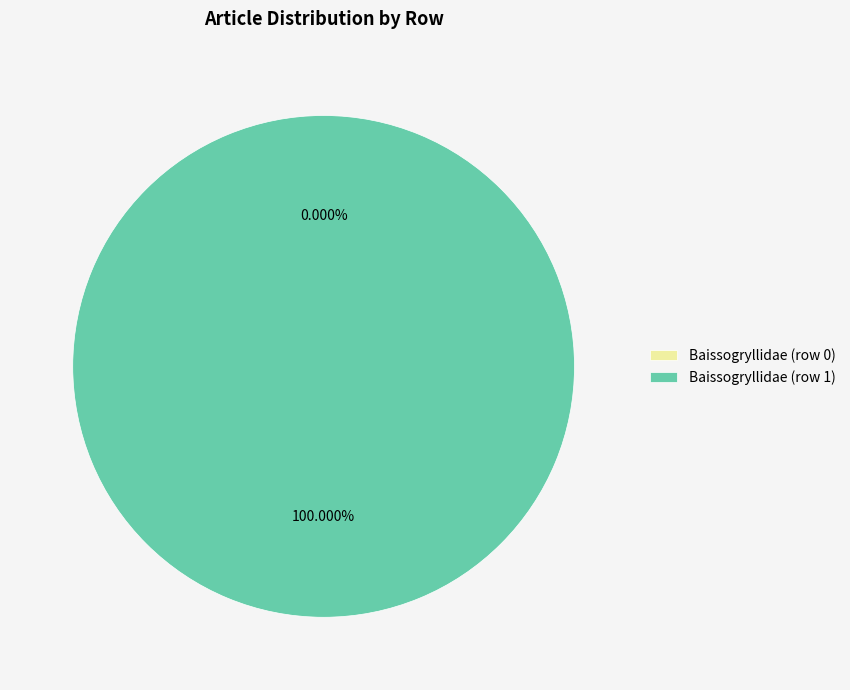

Rank the categories by value from highest to lowest.

Baissogryllidae (row 1), Baissogryllidae (row 0)